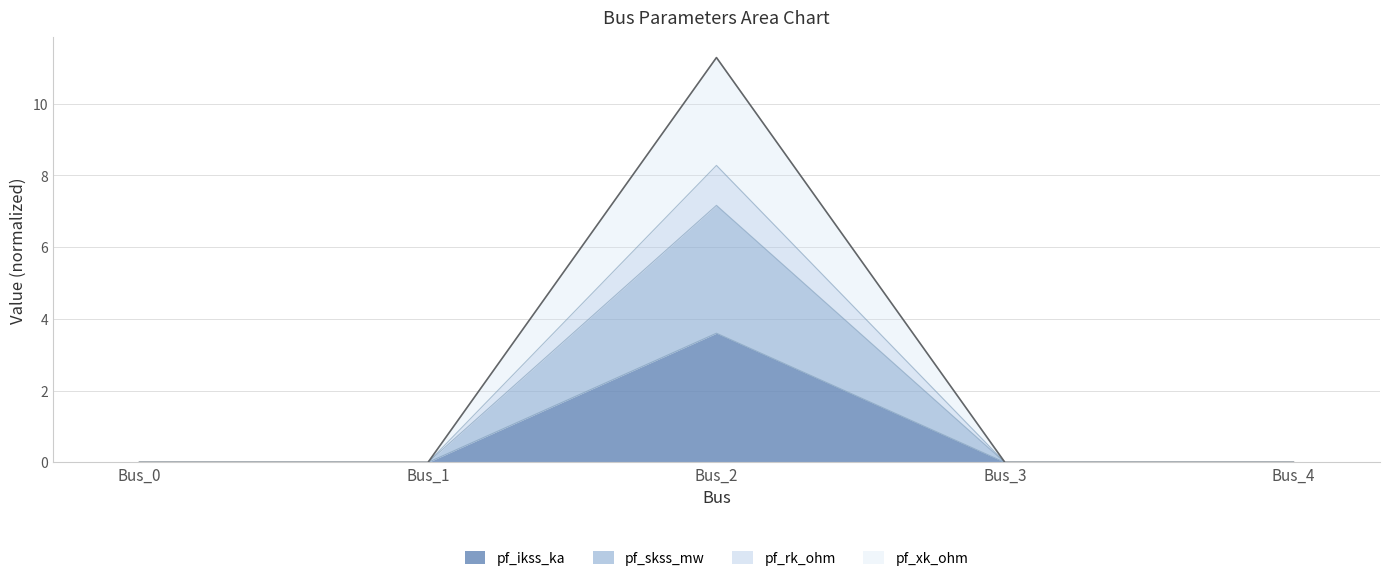

At which label is pf_rk_ohm closest to 1?

Bus_0